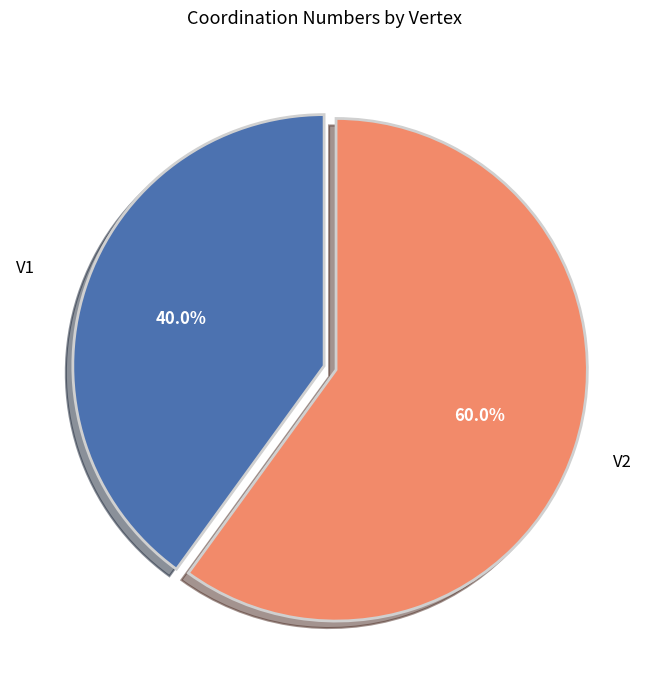

Is there a majority slice in this chart?

Yes